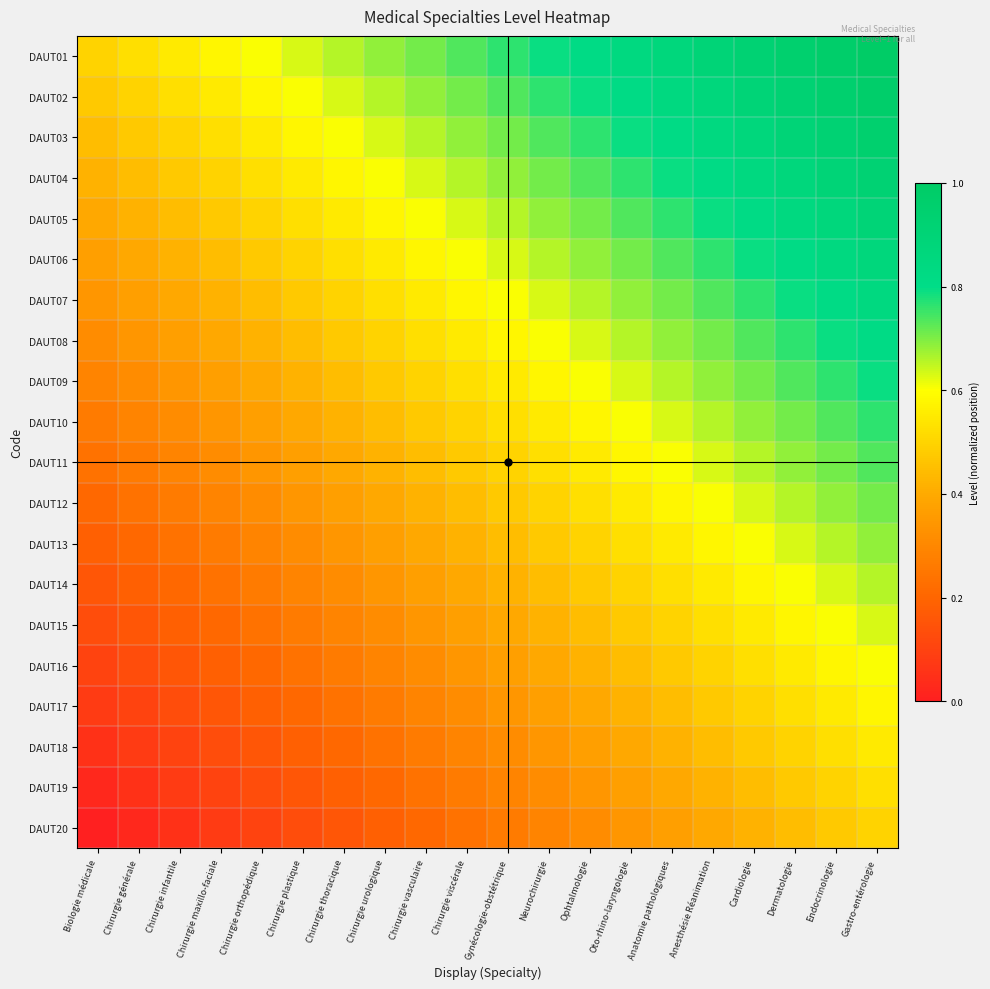

Rank the series by their maximum value, from lowest to highest.

DAUT20, DAUT19, DAUT18, DAUT17, DAUT16, DAUT15, DAUT14, DAUT13, DAUT12, DAUT11, DAUT10, DAUT09, DAUT08, DAUT07, DAUT06, DAUT05, DAUT04, DAUT03, DAUT02, DAUT01